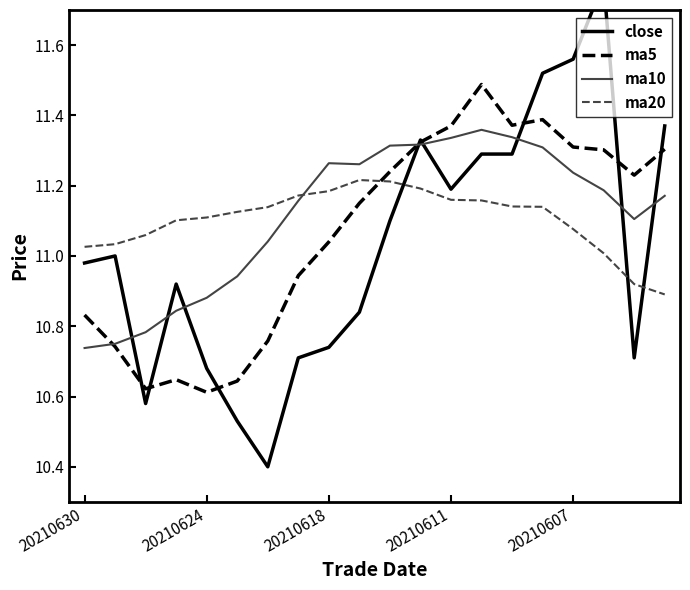

What position from the left is 5?

6